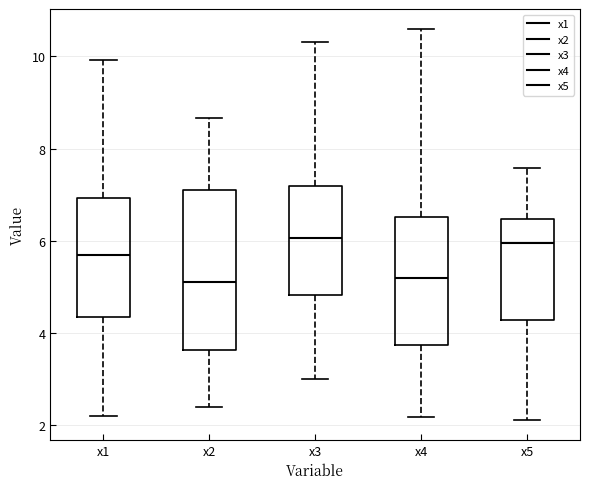

Reading left to right, transcribe this box plot: for each box, give where its median line is, the range the box spans, and where its two whiskers end, as read against the y-axis. The values are not printed on the chart, so give them approximately, as read against the axis.

x1: median 5.6, box 4.4 to 7.0, whiskers 2.2 to 10.0
x2: median 5.0, box 3.6 to 7.2, whiskers 2.4 to 8.6
x3: median 6.0, box 4.8 to 7.2, whiskers 3.0 to 10.4
x4: median 5.2, box 3.8 to 6.6, whiskers 2.2 to 10.6
x5: median 6.0, box 4.2 to 6.4, whiskers 2.2 to 7.6